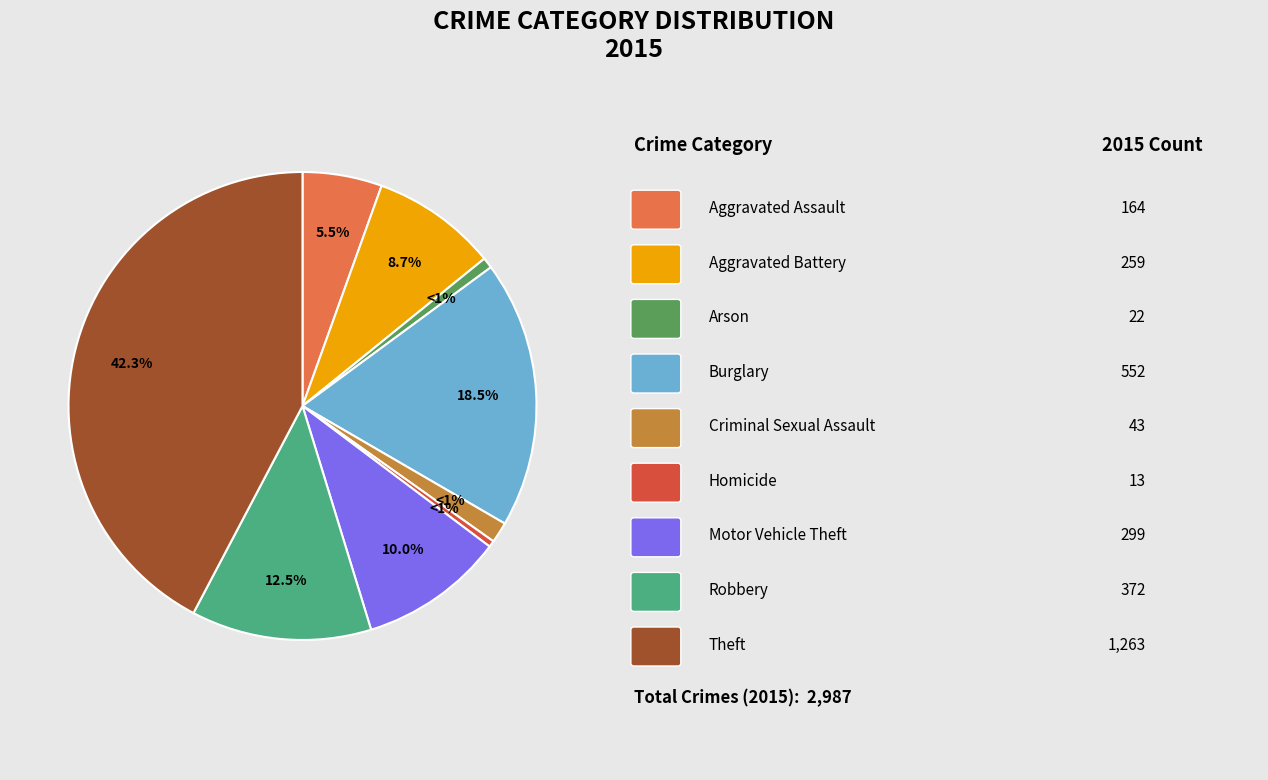

Is Aggravated Assault the majority of the pie?

No